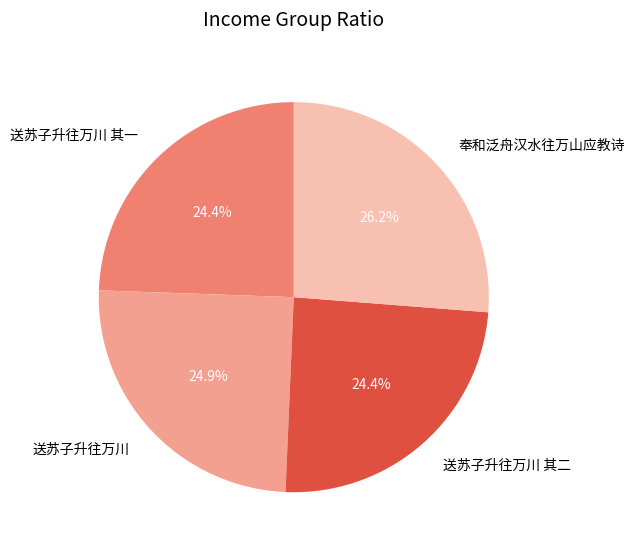

Do 奉和泛舟汉水往万山应教诗 and 送苏子升往万川 其一 together represent more than half of the pie?

Yes